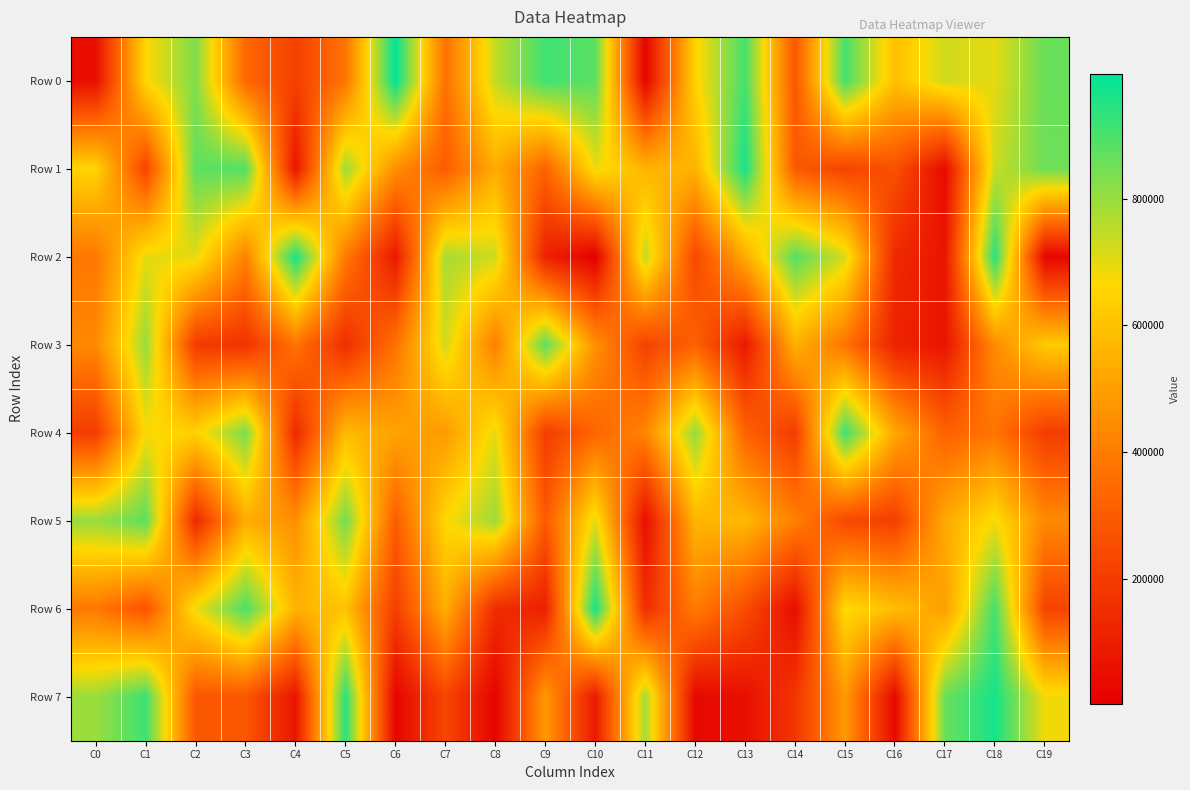

Which series has the largest range (max minus min)?

Row 0